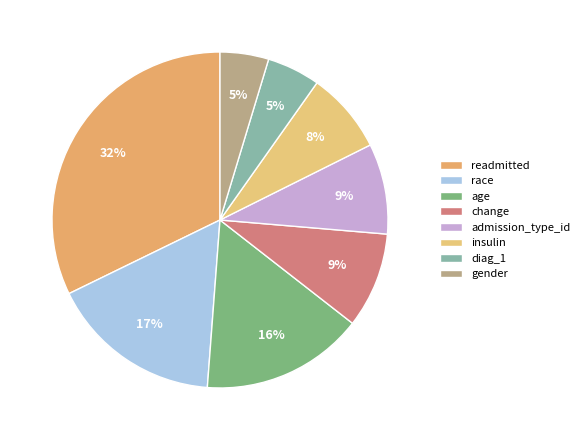

What percentage do age and change together represent?

24.9%